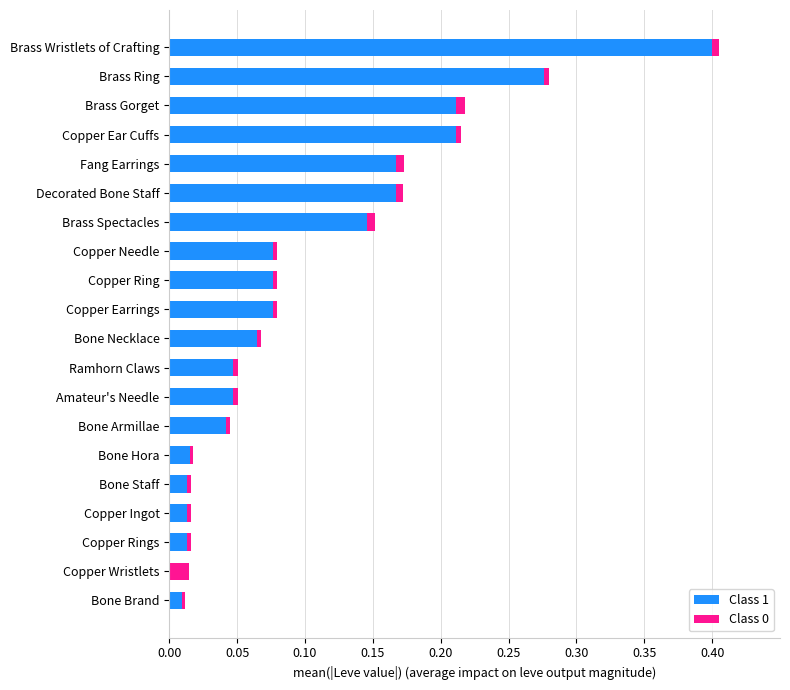

Which category has the highest value in the Class 1 series?

Brass Wristlets of Crafting